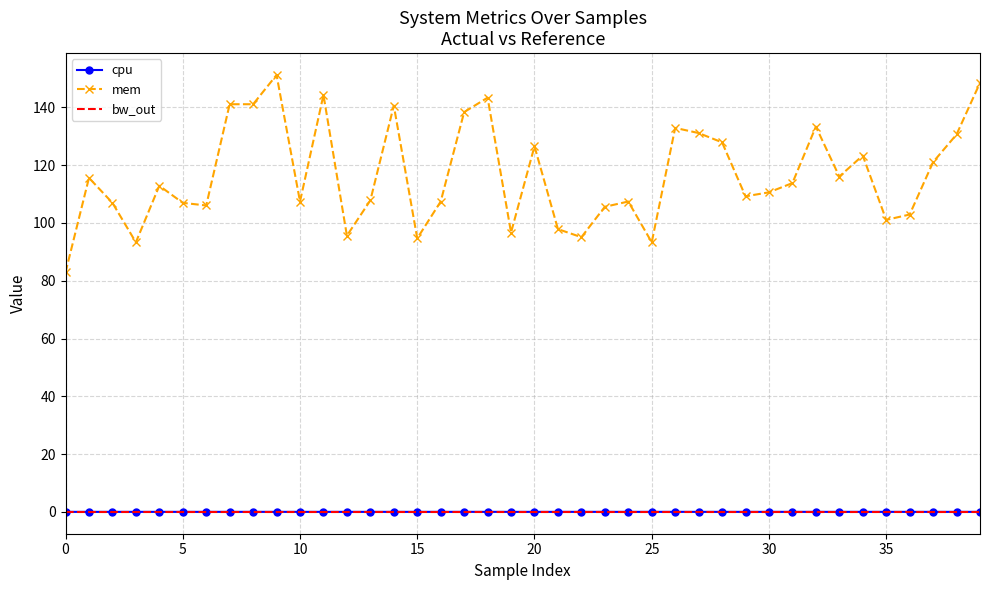

Which series has the widest spread of values?

mem